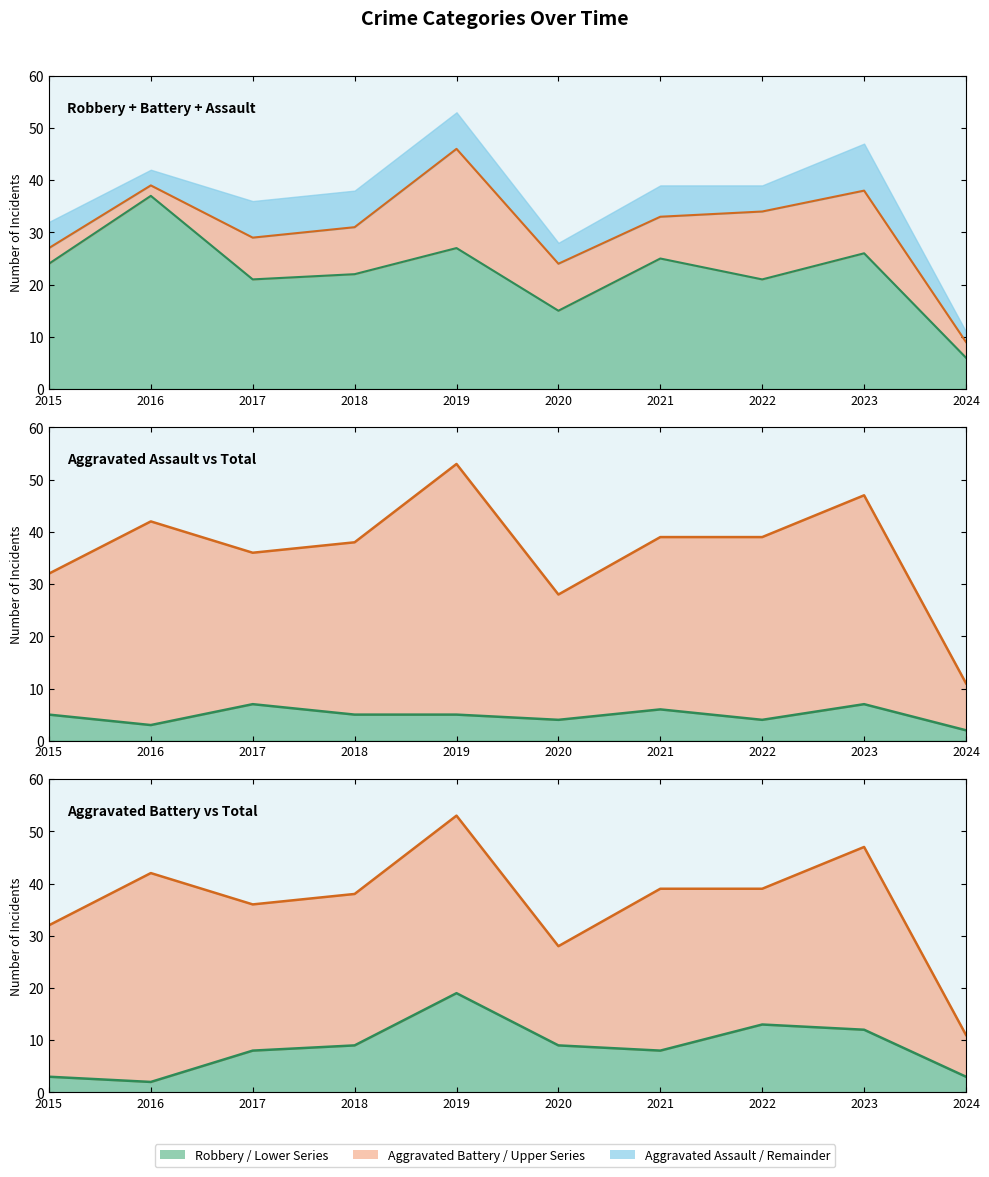

How many Aggravated Assault values are between 4 and 6?

6